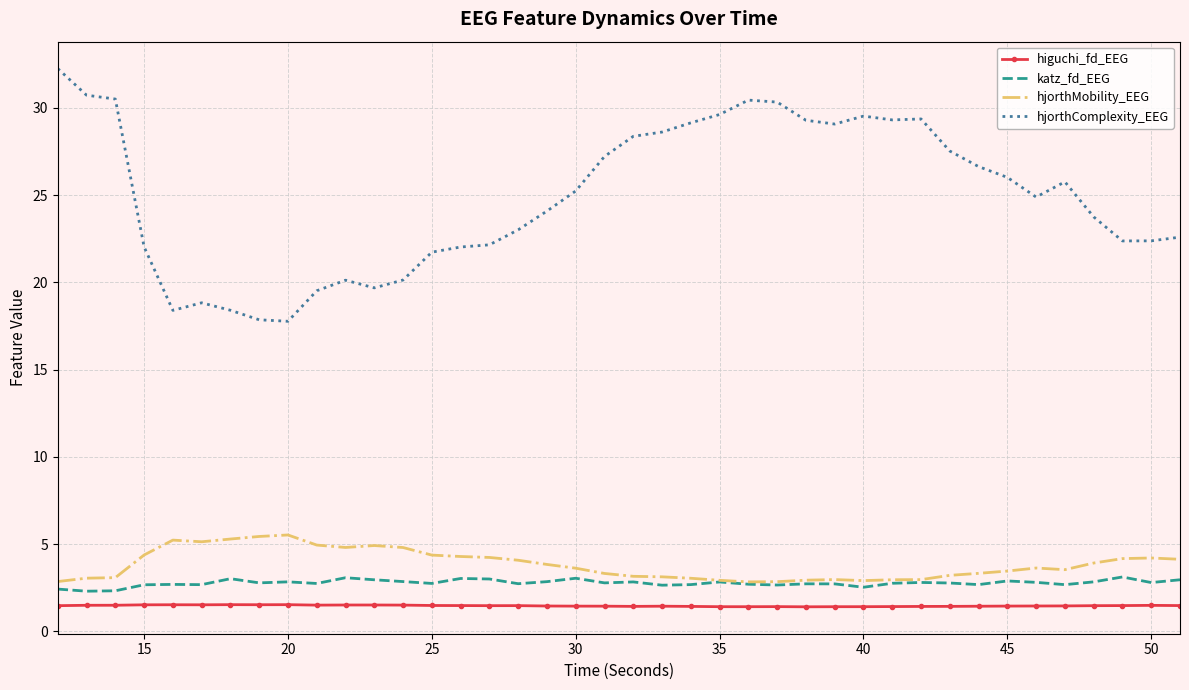

Rank the series by their maximum value, from highest to lowest.

hjorthComplexity_EEG, hjorthMobility_EEG, katz_fd_EEG, higuchi_fd_EEG